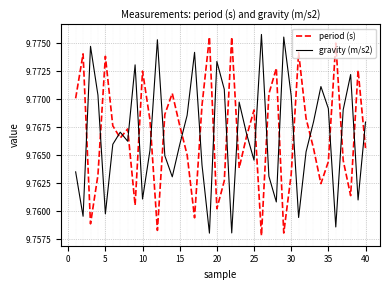

How many interior local peaks does the gravity (m/s2) series have?

11